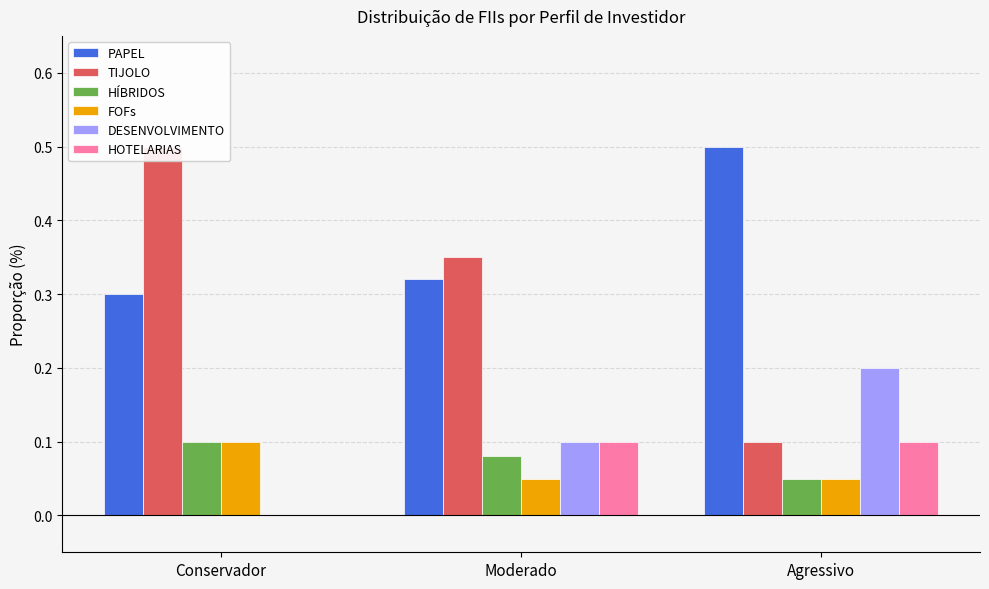

What is the value of the HOTELARIAS bar at the 2nd from the left?

0.1